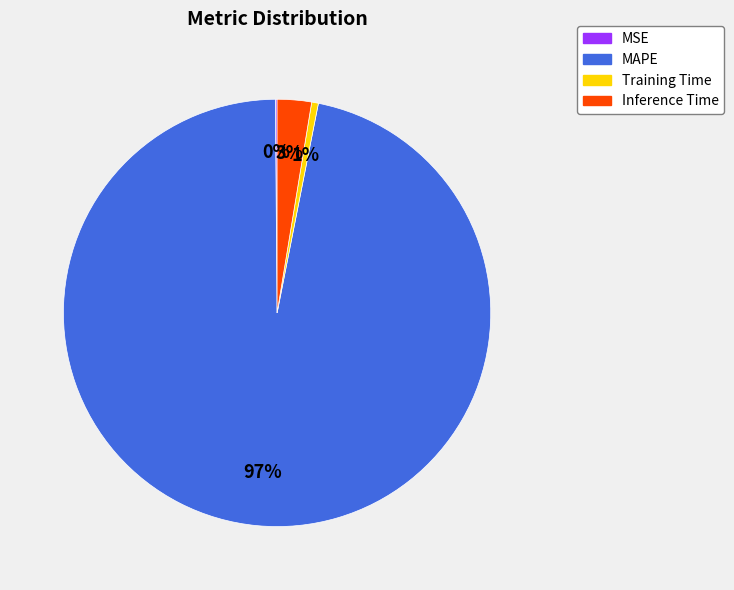

Is there any slice that represents more than half of the pie?

Yes